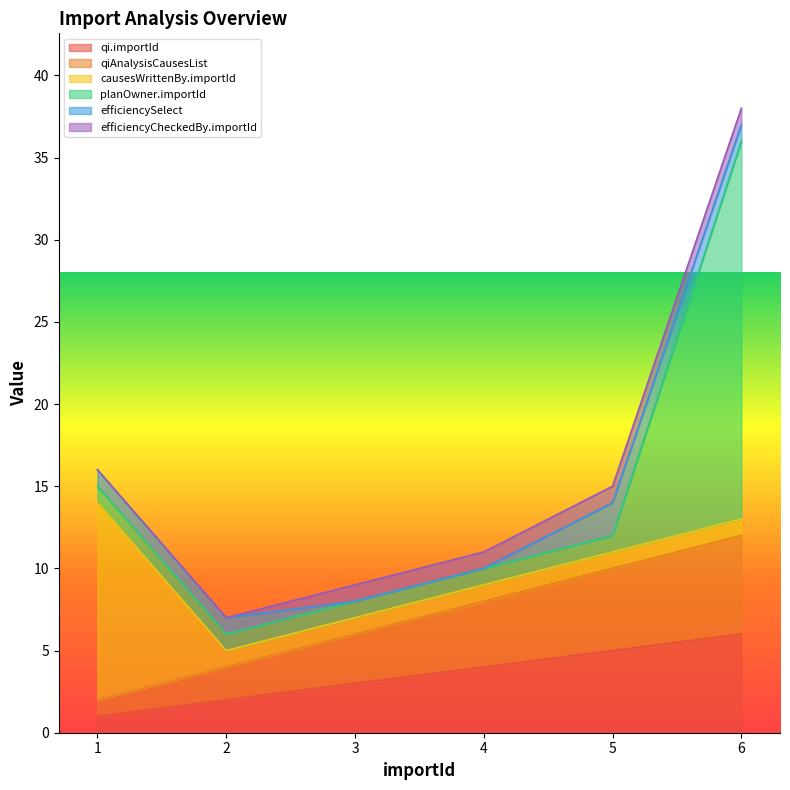

The efficiencySelect series shows -1 at 4. True or false?

False